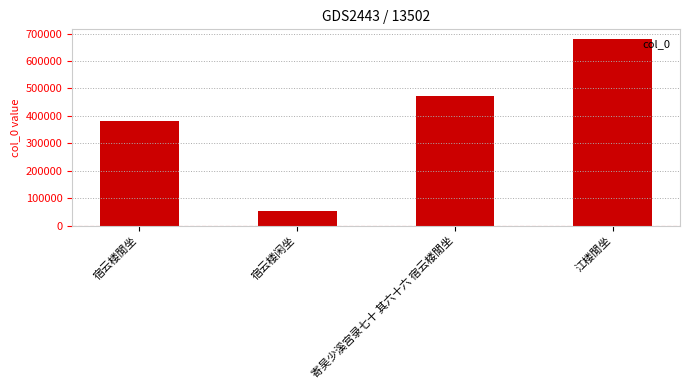

Reading right to left, list all the values displayed in this chart.

江楼閒坐=681659	寄吴少溪宫录七十 其六十六 宿云楼閒坐=471967	宿云楼闲坐=53405	宿云楼閒坐=383120